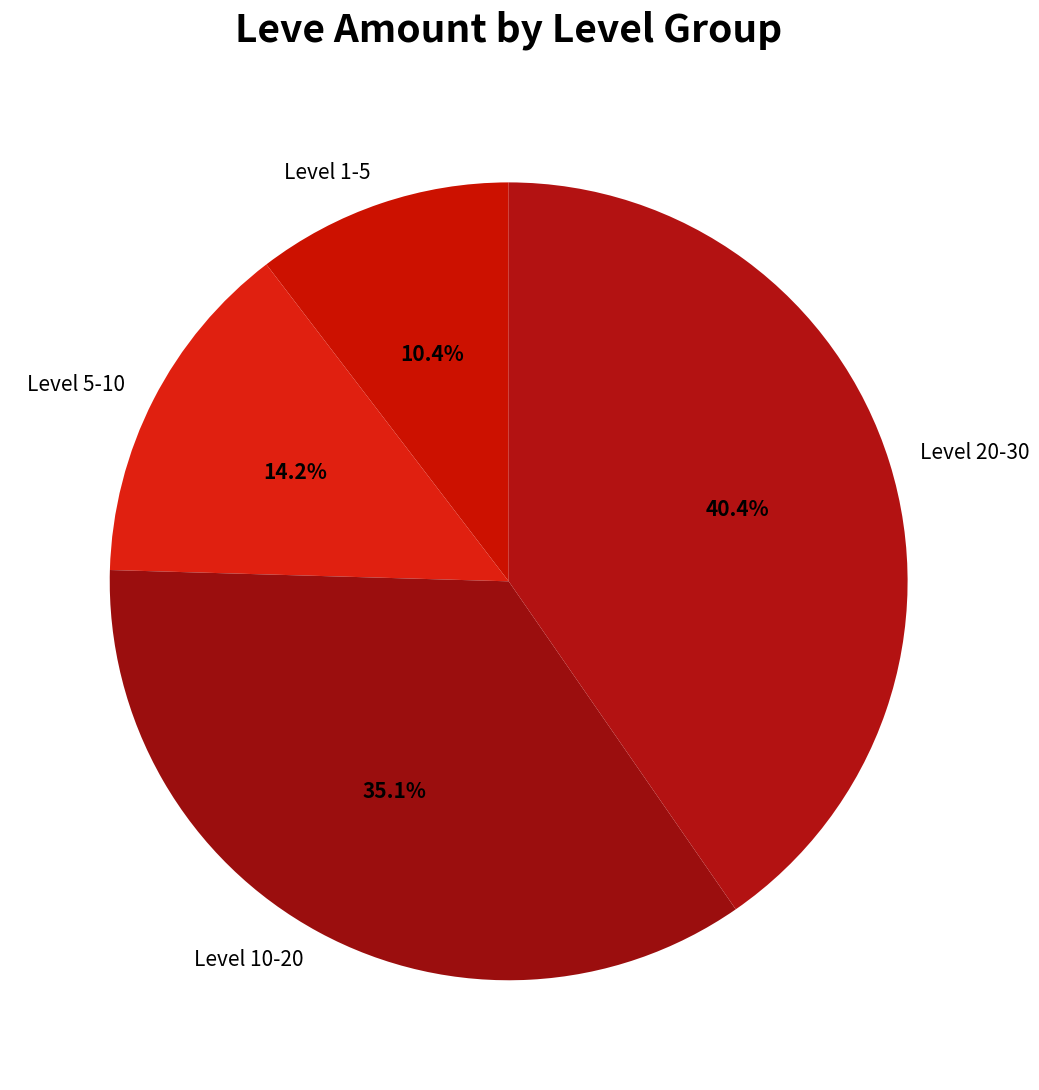

Approximately how many times larger is the value at Level 5-10 compared to Level 20-30?

0.4